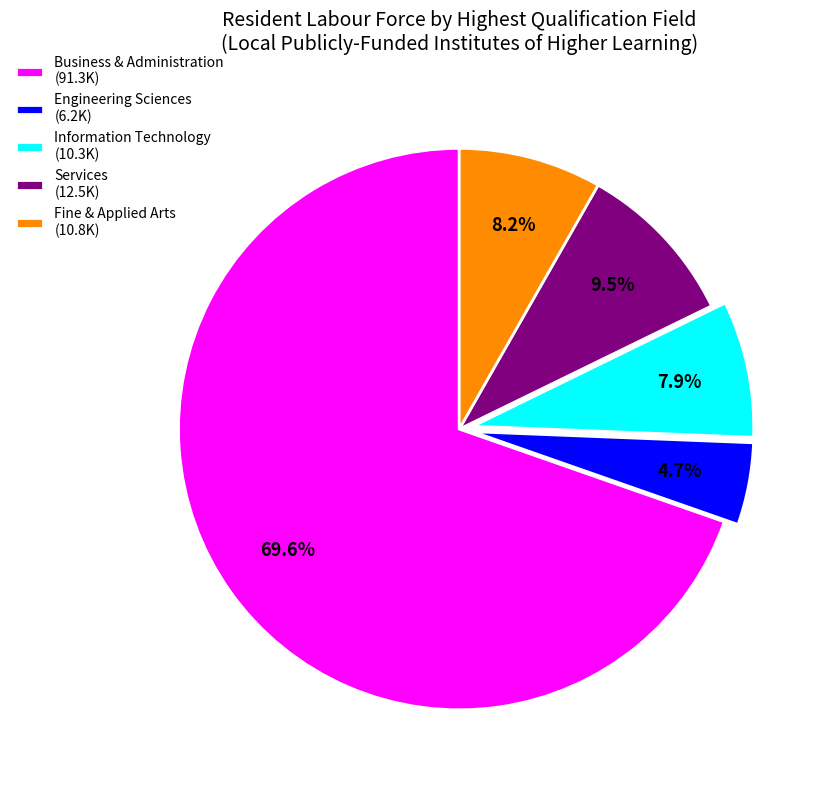

Is it true that Fine & Applied Arts is 1% of the pie?

False